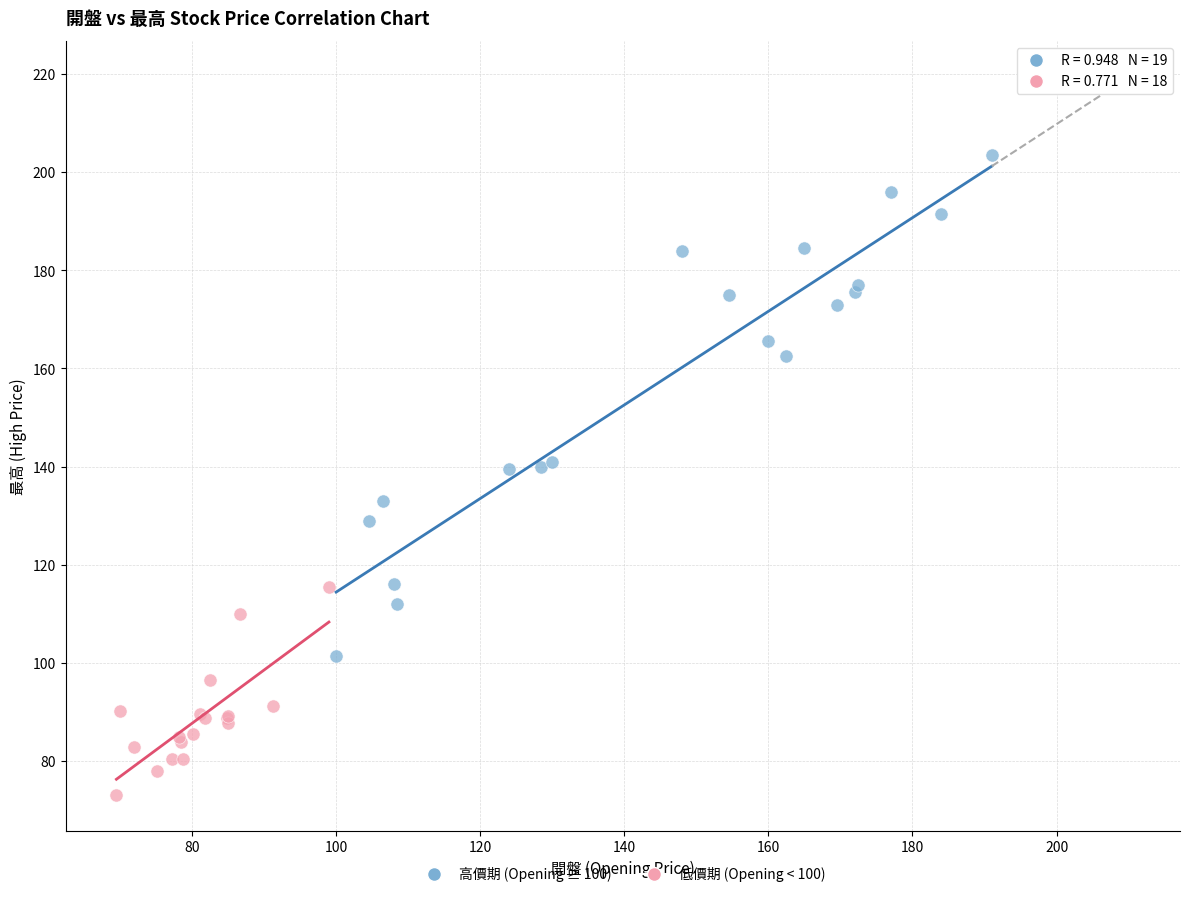

Which series has the largest Y range (max minus min)?

高價期 (Opening ≥ 100)